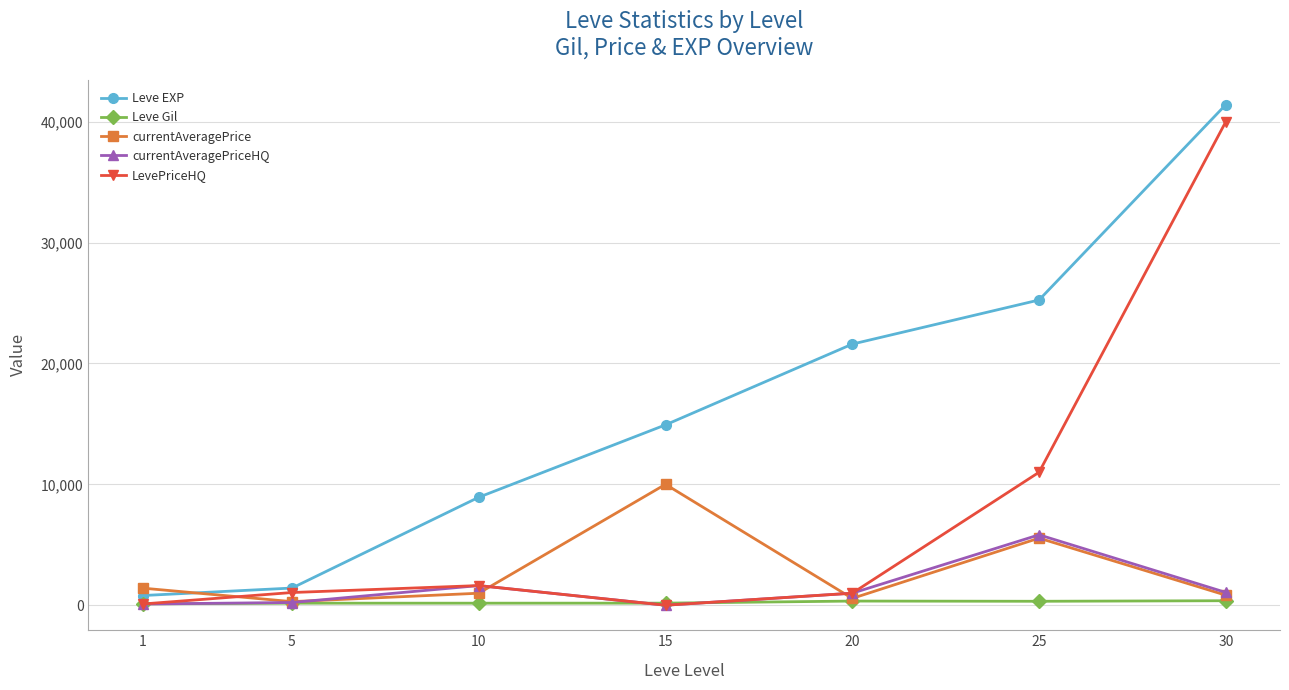

Where does the currentAveragePriceHQ series first go above 995?

10